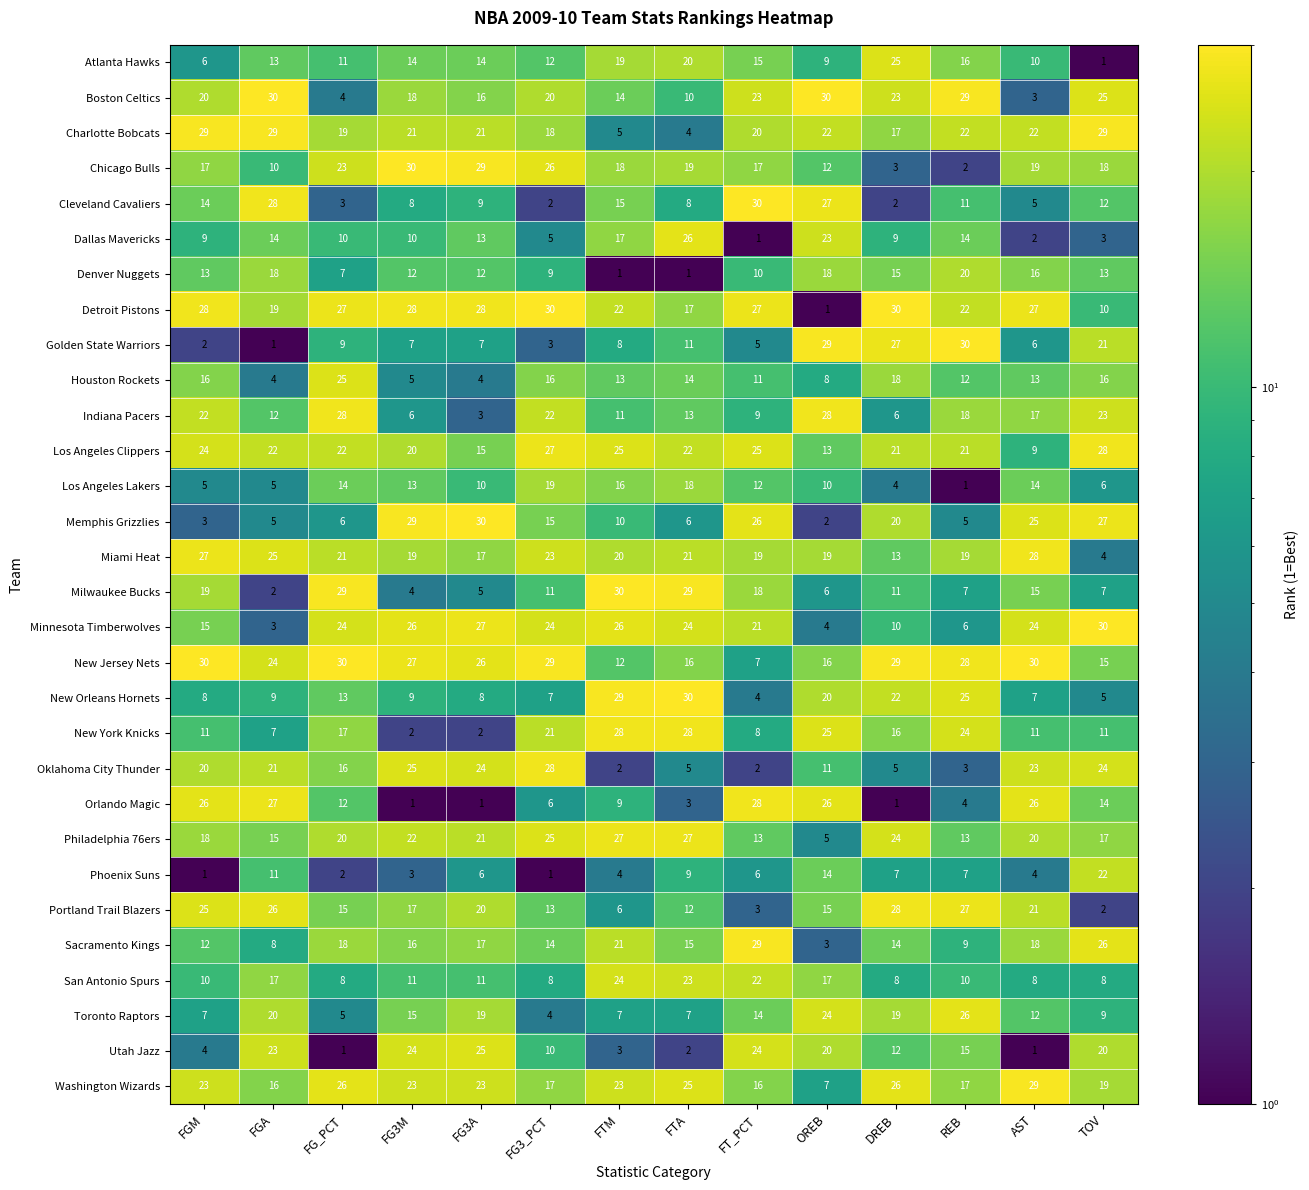

At TOV, list the series in order from largest to smallest.

Minnesota Timberwolves, Charlotte Bobcats, Los Angeles Clippers, Memphis Grizzlies, Sacramento Kings, Boston Celtics, Oklahoma City Thunder, Indiana Pacers, Phoenix Suns, Golden State Warriors, Utah Jazz, Washington Wizards, Chicago Bulls, Philadelphia 76ers, Houston Rockets, New Jersey Nets, Orlando Magic, Denver Nuggets, Cleveland Cavaliers, New York Knicks, Detroit Pistons, Toronto Raptors, San Antonio Spurs, Milwaukee Bucks, Los Angeles Lakers, New Orleans Hornets, Miami Heat, Dallas Mavericks, Portland Trail Blazers, Atlanta Hawks